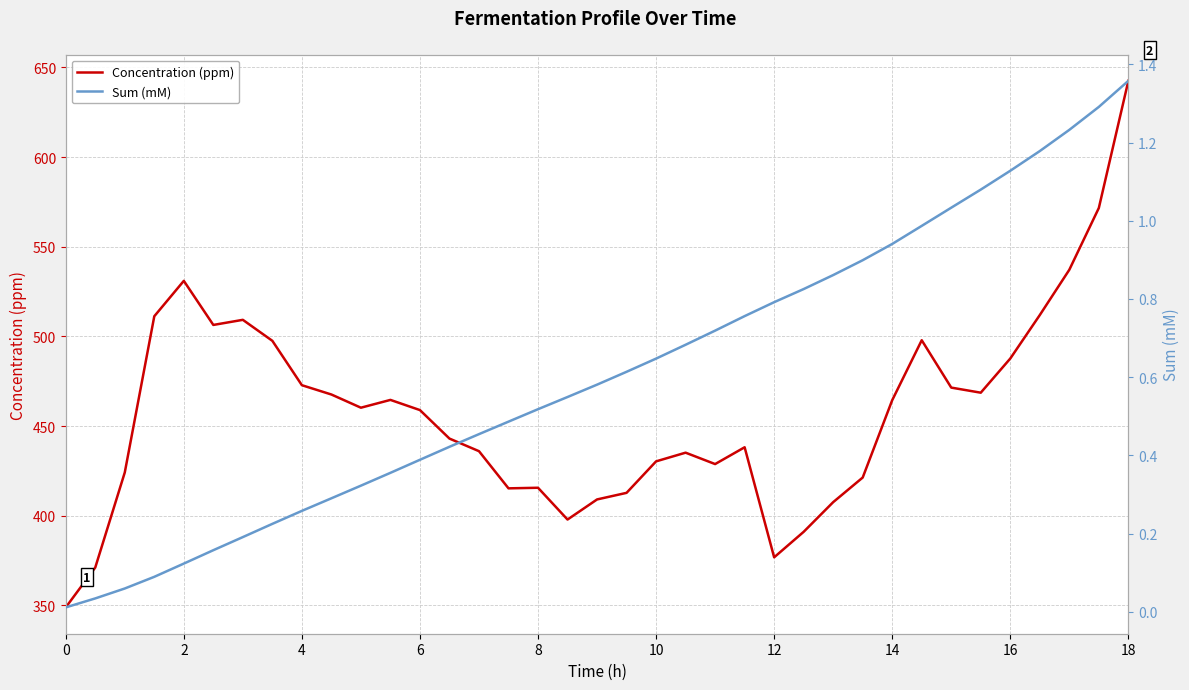

How many data points in Concentration (ppm) are above 458?

19